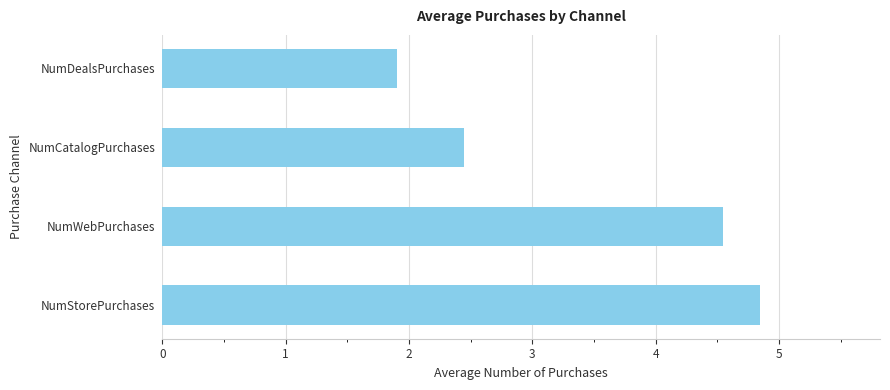

List the labels in order of value, largest first.

NumStorePurchases, NumWebPurchases, NumCatalogPurchases, NumDealsPurchases